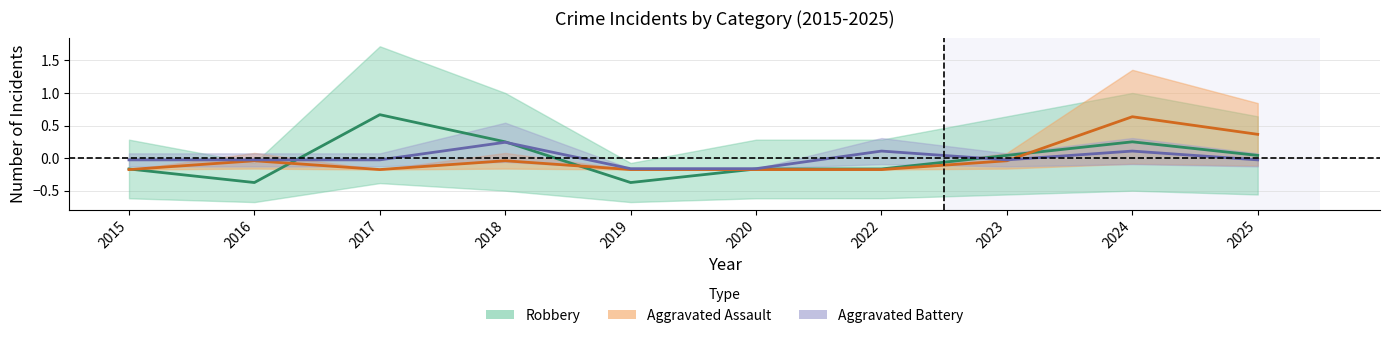

True or false: Robbery and Aggravated Assault intersect in this chart.

True